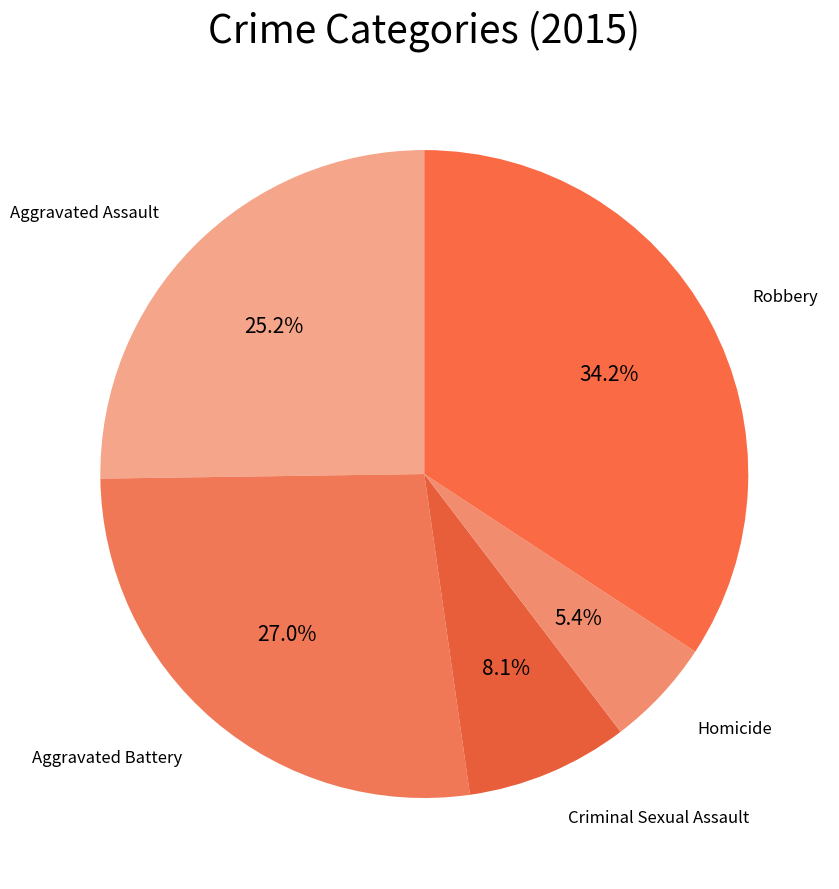

How many slices are in this pie chart?

5